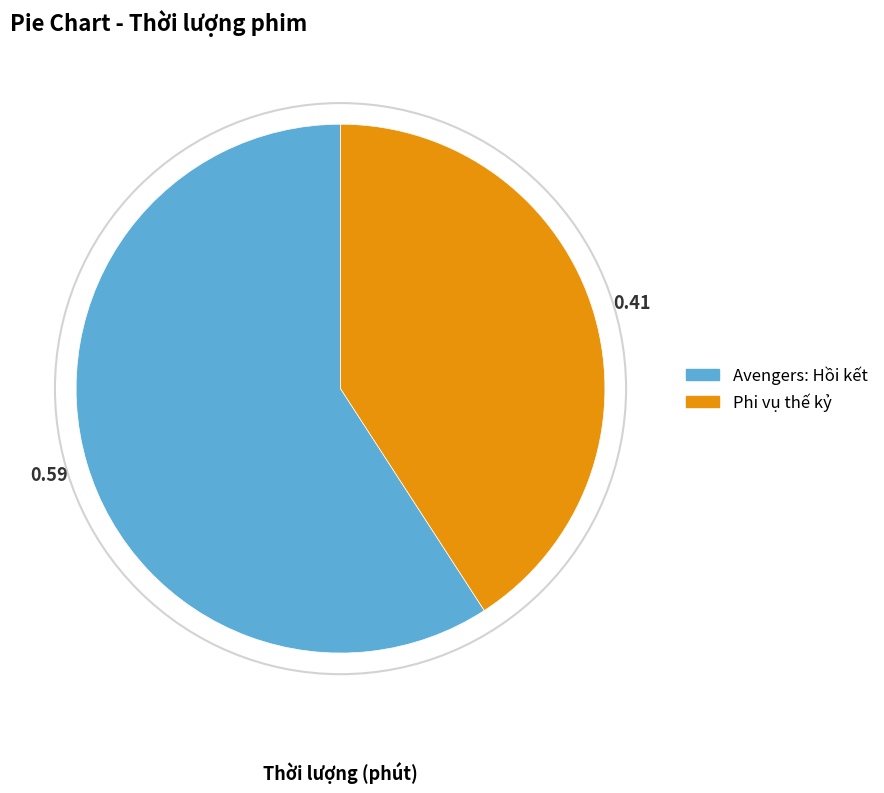

Does Avengers: Hồi kết account for over 50% of the chart?

Yes